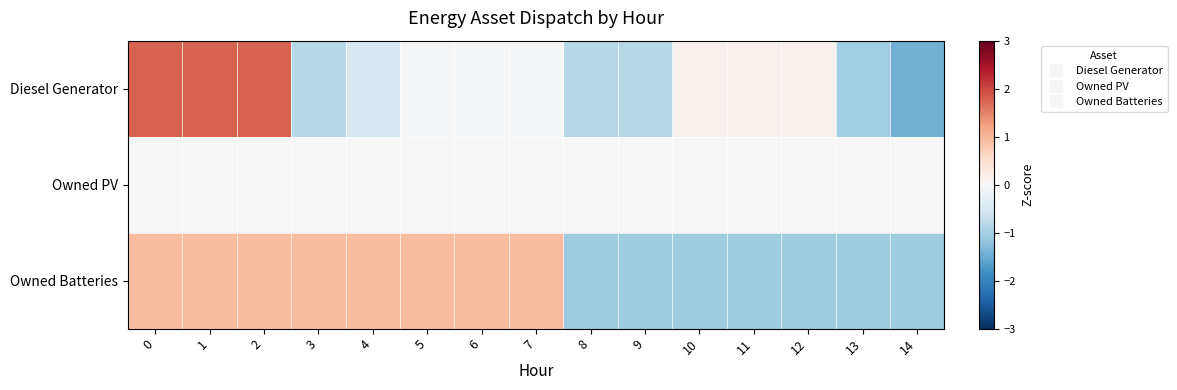

Count the number of categories in the chart.

15